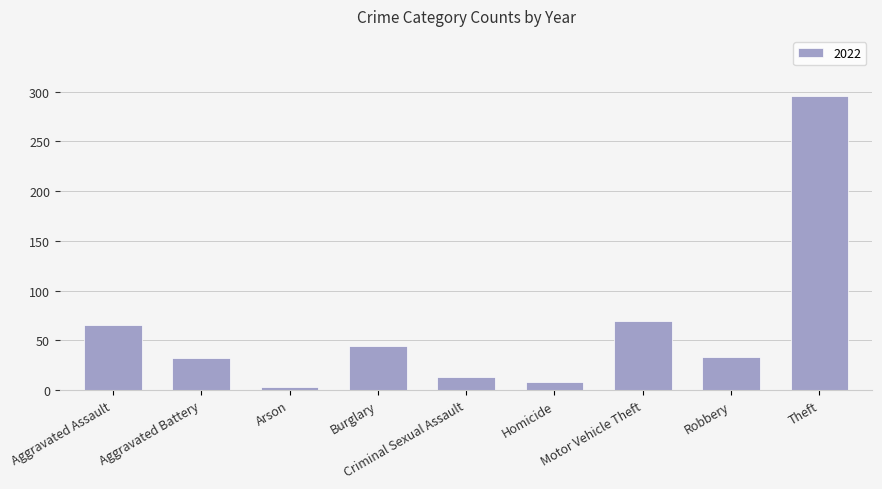

True or false: the data shows 104 at Motor Vehicle Theft.

False